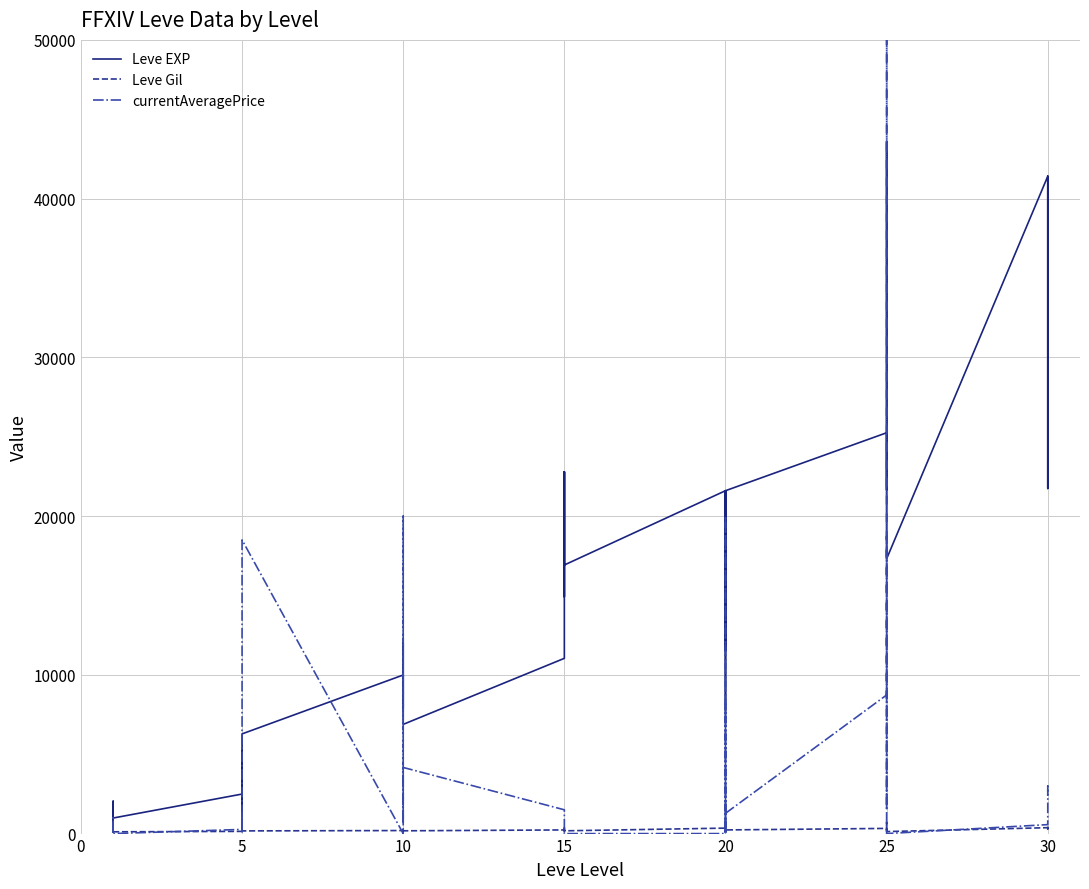

Reading right to left, what are all the values shown in this chart?

Leve EXP: 41410.0	21740.0	41410.0	41410.0	17310.0	43600.0	36390.0	26160.0	21650.0	25250.0	21600.0	7710.0	21600.0	17120.0	11560.0	21600.0	16920.0	16920.0	22790.0	14920.0	22790.0	11040.0	6880.0	8930.0	7880.0	12030.0	8930.0	9990.0	6280.0	3600.0	1420.0	5220.0	1420.0	2490.0	980.0	800.0	1330.0	1330.0	2040.0	800.0
Leve Gil: 440.0	175.0	296.0	372.0	126.0	715.0	379.0	203.0	229.0	326.0	230.0	101.0	281.0	485.0	101.0	344.0	174.0	170.0	234.0	172.0	468.0	230.0	175.0	284.0	168.0	230.0	169.0	191.0	169.0	170.0	140.0	293.0	169.0	139.0	112.0	112.0	115.0	114.0	114.0	113.0
currentAveragePrice: 2398.7	2998.2	1525.3	564.5	0.0	18736.6	1498.5	18736.6	121405.3	8731.0	1276.2	0.0	8159.3	384.1	20000.0	0.0	0.0	0.0	0.0	0.0	0.0	1498.5	4166.0	650.1	3283.9	20000.0	1321.4	0.0	18499.0	894.5	150.3	125.0	1321.9	263.0	0.0	999.7	109.0	280.5	0.0	709.1